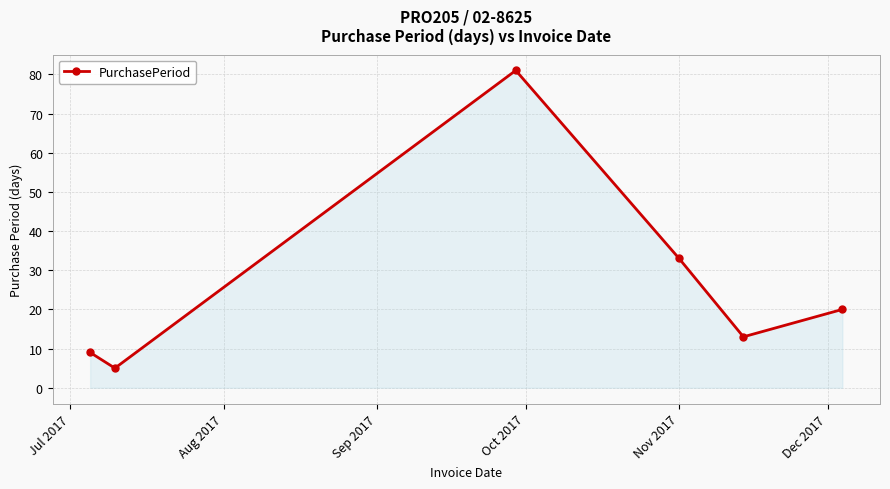

How many interior local valleys (lower than both neighbors) does the data have?

2